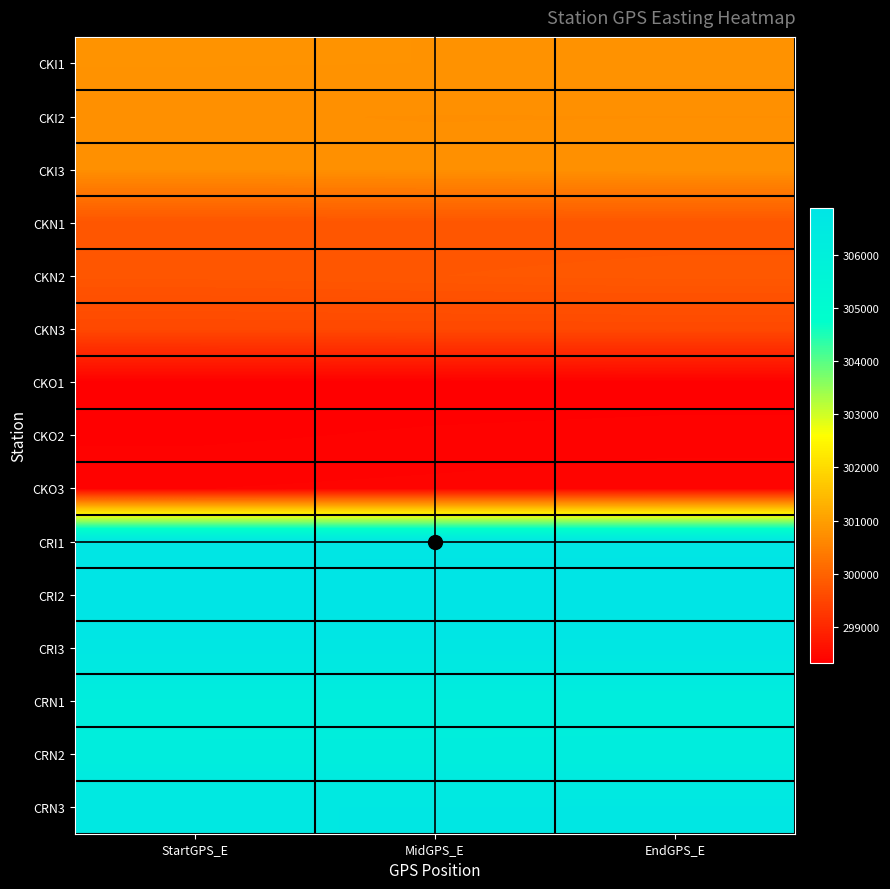

What is the maximum value shown in the chart?

306883